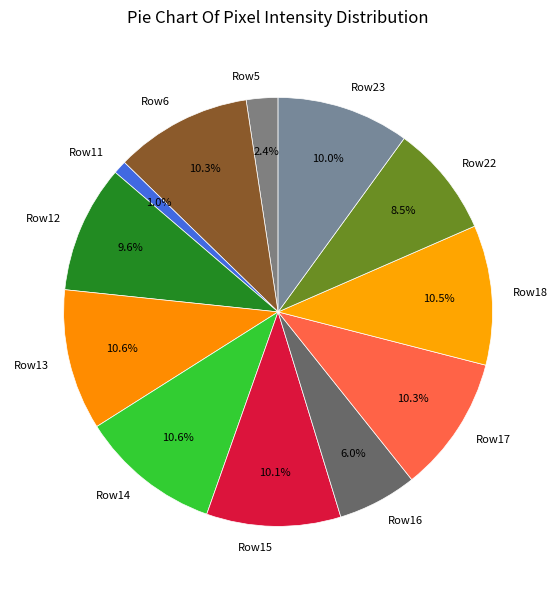

Is there a majority slice in this chart?

No